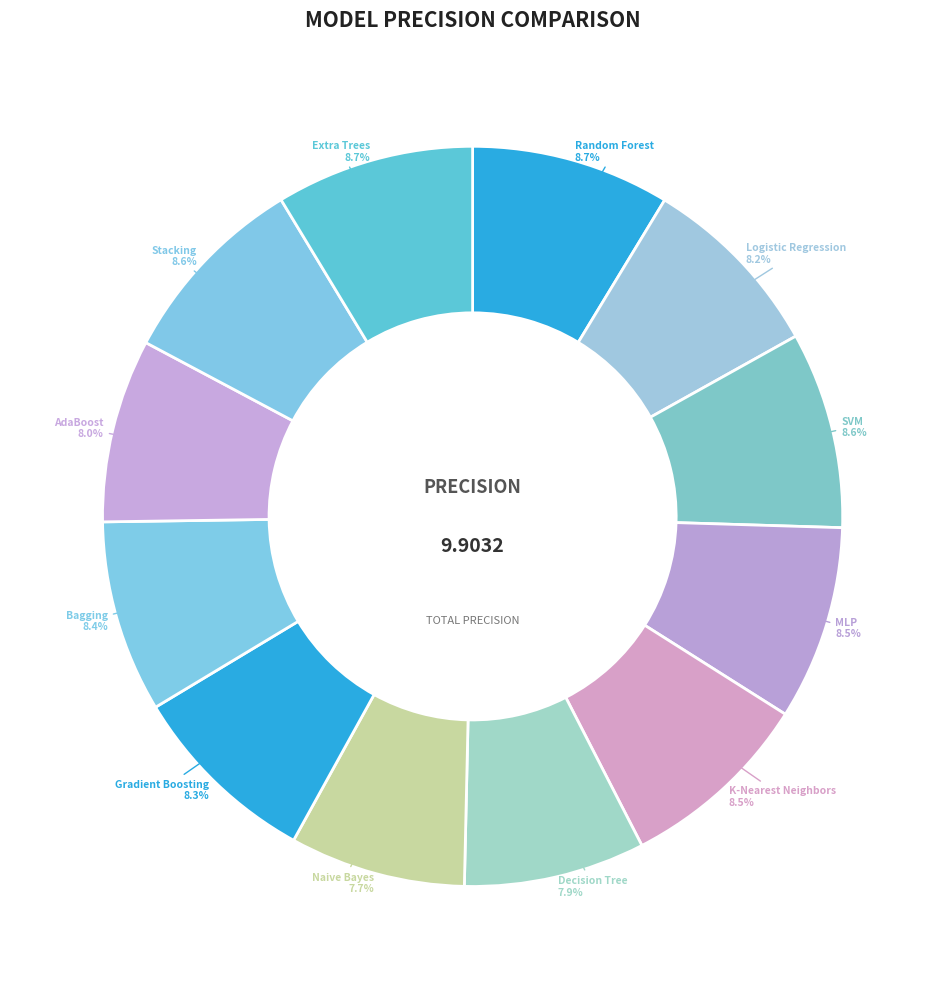

How many slices are in this pie chart?

12